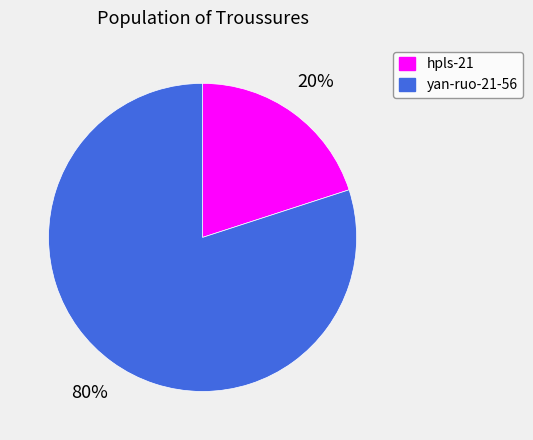

Count the number of slices in the pie.

2